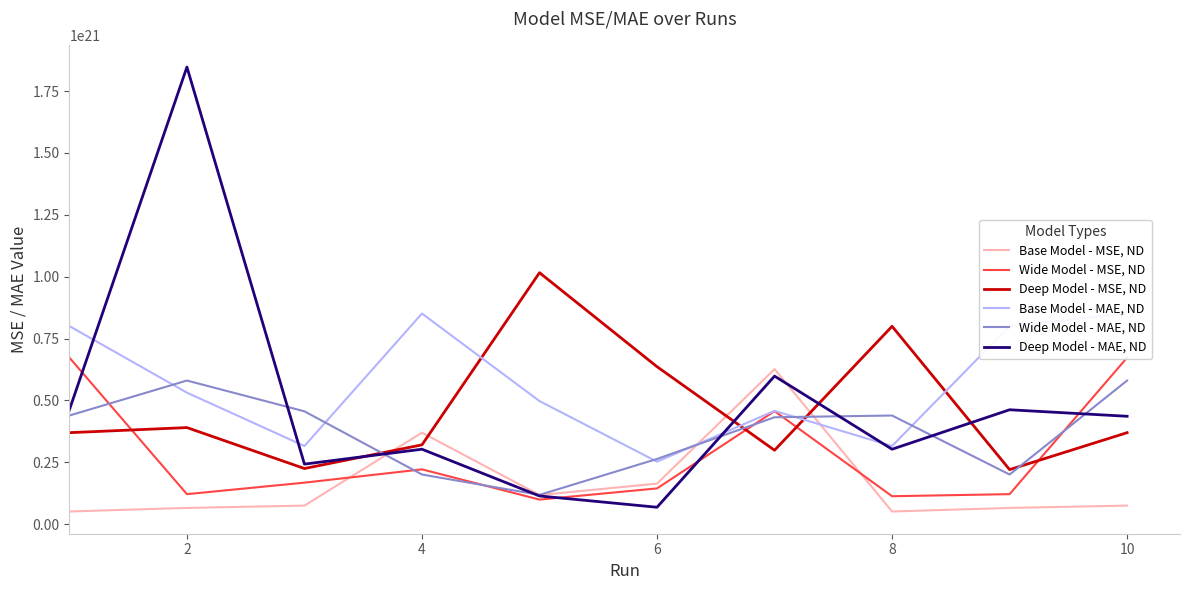

Is it true that Base Model - MSE, ND equals 268496751718452264960 at 10?

False